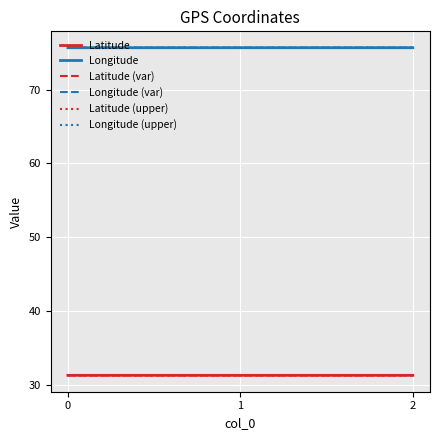

What is the greatest value displayed?

75.7